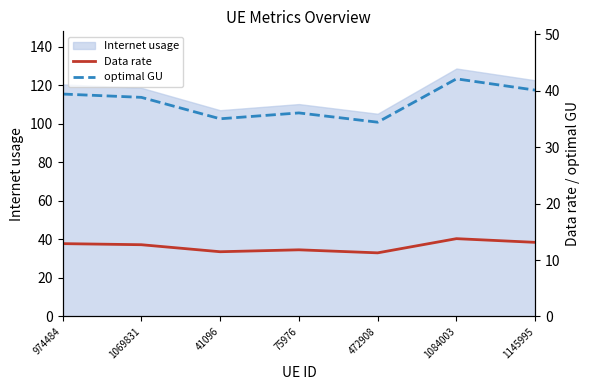

The Internet usage series shows 214.2 at 1084003. True or false?

False